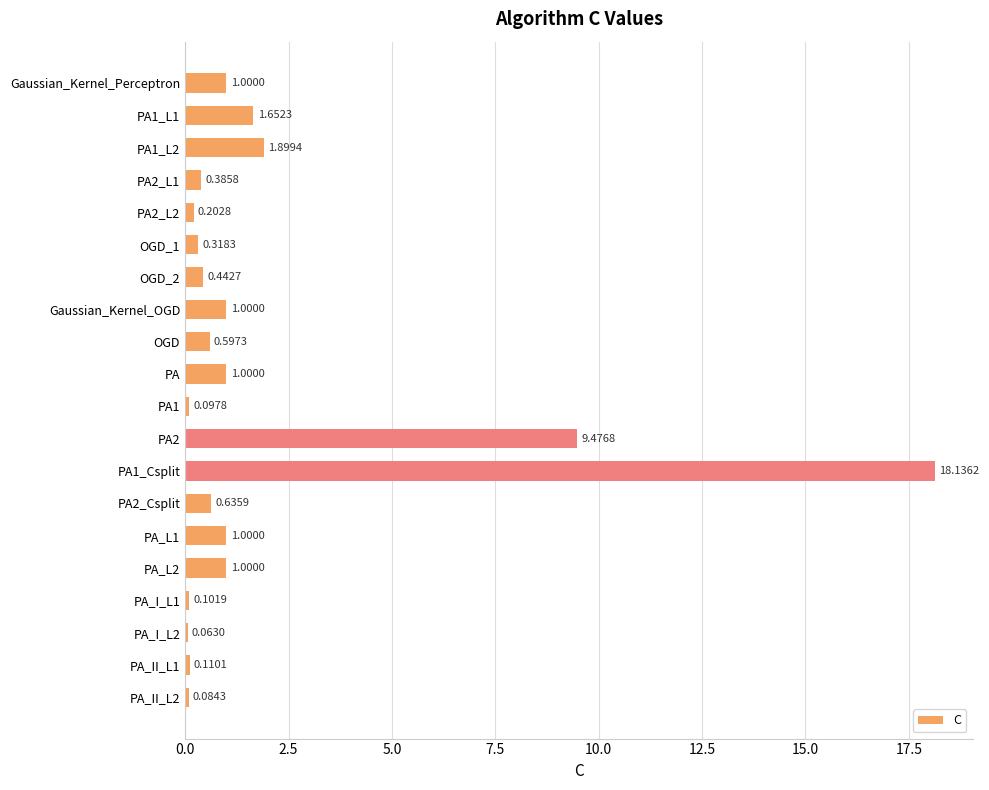

What is the label of the 12th bar from the bottom?

OGD